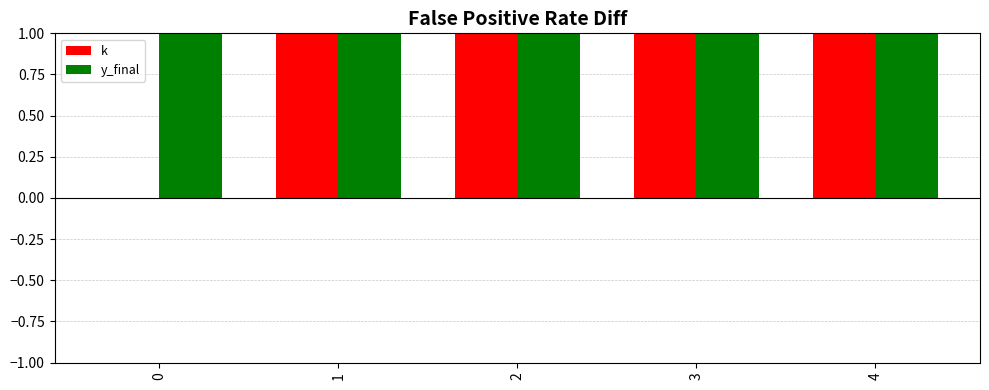

The value of y_final at 1 is 1. True or false?

True